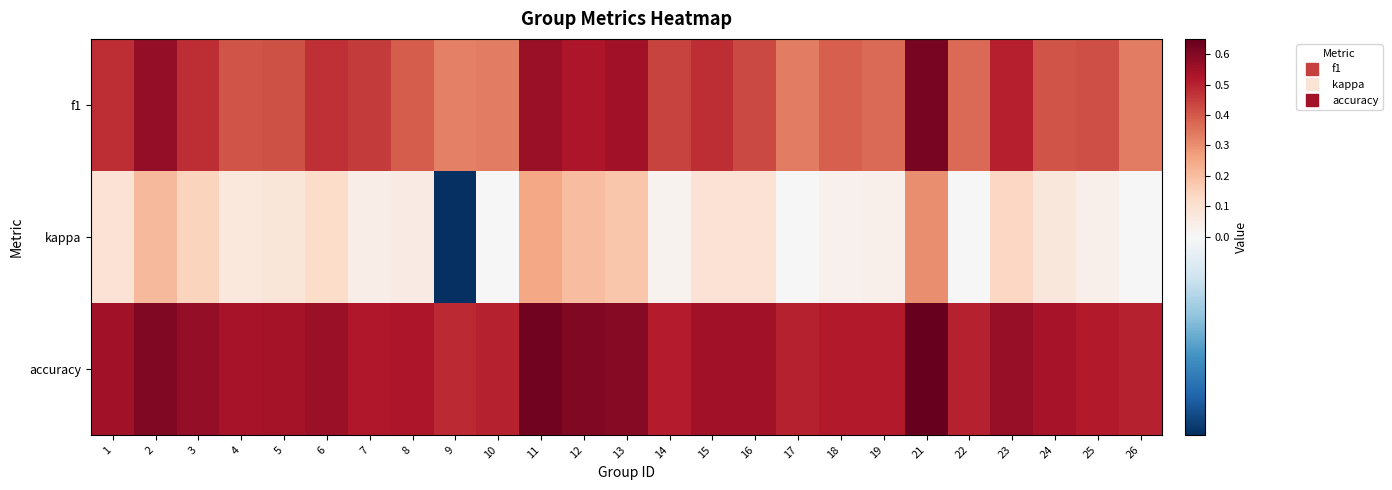

Reading left to right, transcribe all the data shown in this chart.

f1: 1=0.5	2=0.6	3=0.5	4=0.4	5=0.4	6=0.5	7=0.5	8=0.4	9=0.3	10=0.3	11=0.6	12=0.5	13=0.5	14=0.4	15=0.5	16=0.4	17=0.3	18=0.4	19=0.4	21=0.6	22=0.4	23=0.5	24=0.4	25=0.4	26=0.3
kappa: 1=0.1	2=0.2	3=0.1	4=0.1	5=0.1	6=0.1	7=0.0	8=0.1	9=-0.0	10=0.0	11=0.2	12=0.2	13=0.2	14=0.0	15=0.1	16=0.1	17=0.0	18=0.0	19=0.0	21=0.3	22=0.0	23=0.1	24=0.1	25=0.0	26=0.0
accuracy: 1=0.5	2=0.6	3=0.6	4=0.5	5=0.5	6=0.6	7=0.5	8=0.5	9=0.5	10=0.5	11=0.6	12=0.6	13=0.6	14=0.5	15=0.5	16=0.5	17=0.5	18=0.5	19=0.5	21=0.7	22=0.5	23=0.6	24=0.5	25=0.5	26=0.5